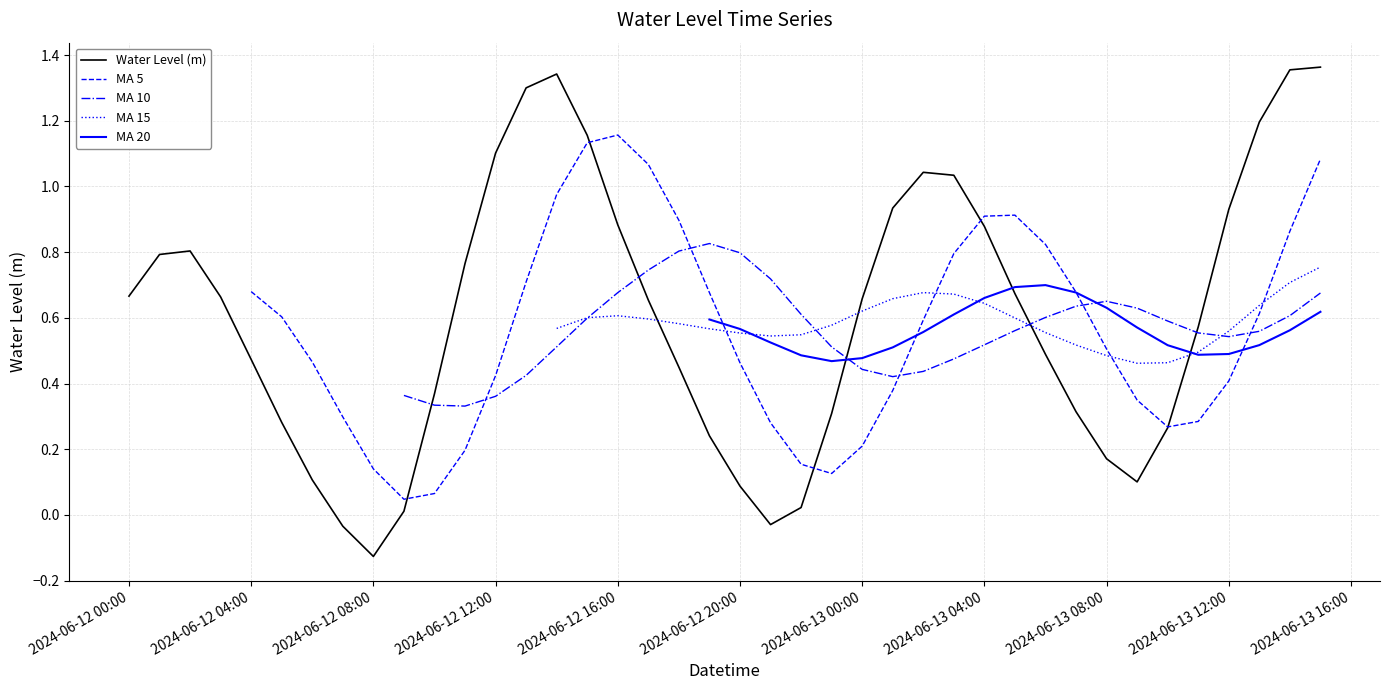

How many series are shown in this chart?

5